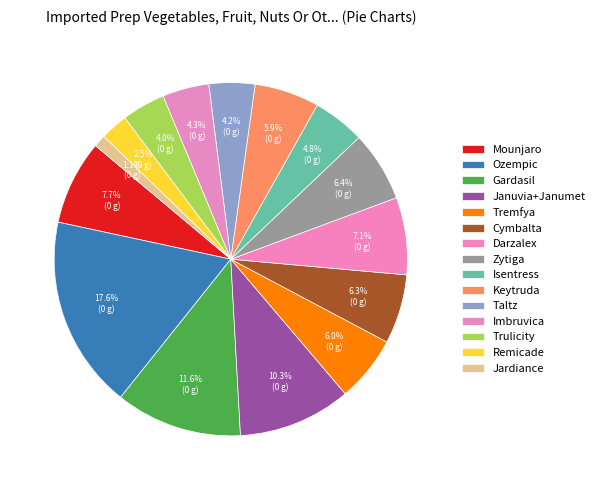

How many slices are in this pie chart?

15